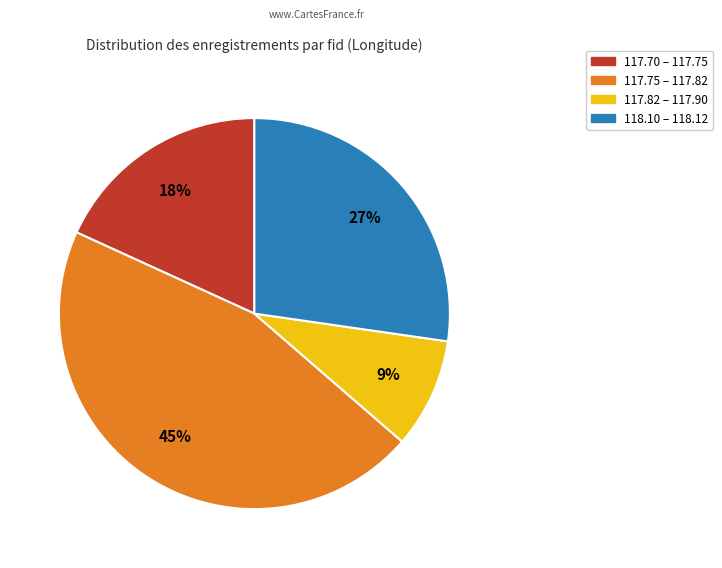

To the nearest percent, what is the difference between the largest and smallest slice percentages?

36%